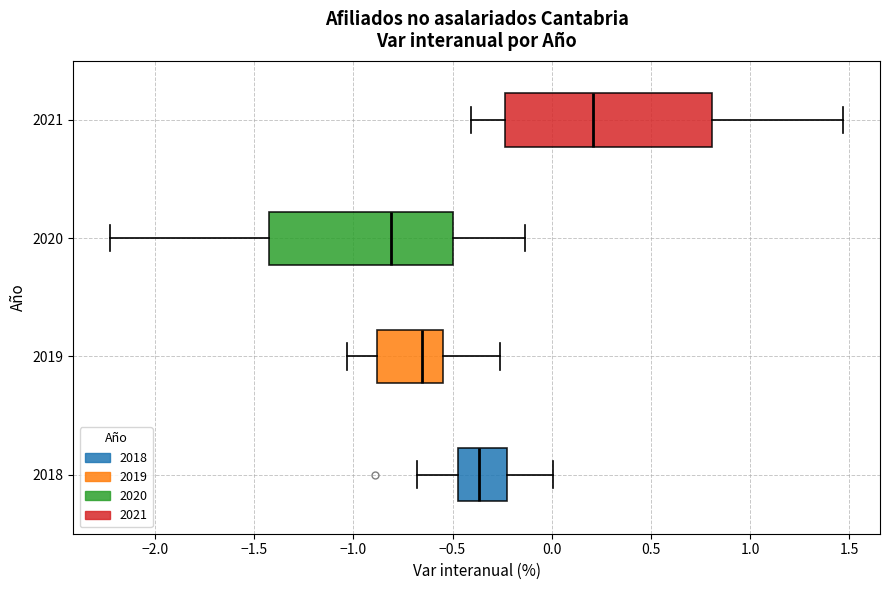

Reading bottom to top, transcribe this box plot: for each box, give where its median line is, the range the box spans, and where its two whiskers end, as read against the x-axis. The values are not printed on the chart, so give them approximately, as read against the axis.

2018: median -0.35, box -0.45 to -0.20, whiskers -0.70 to 0.00
2019: median -0.65, box -0.90 to -0.55, whiskers -1.05 to -0.25
2020: median -0.80, box -1.40 to -0.50, whiskers -2.25 to -0.15
2021: median 0.20, box -0.25 to 0.80, whiskers -0.40 to 1.45